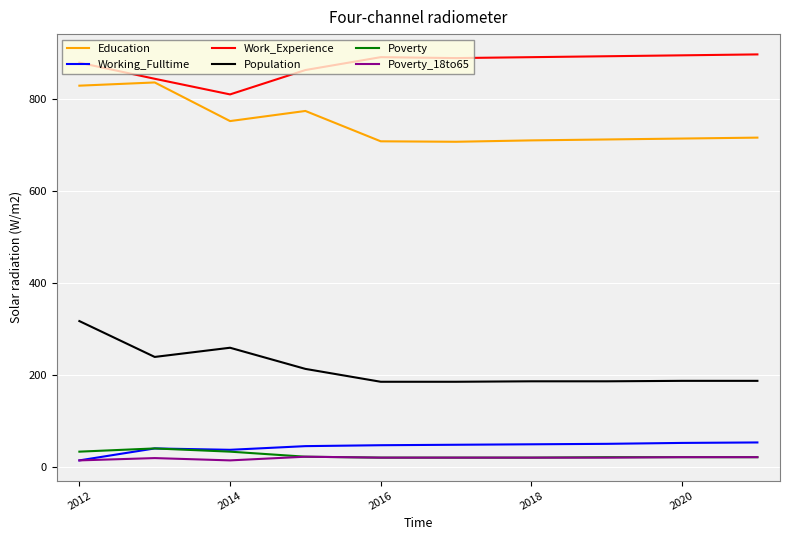

What is the lowest value of the Work_Experience series?

811